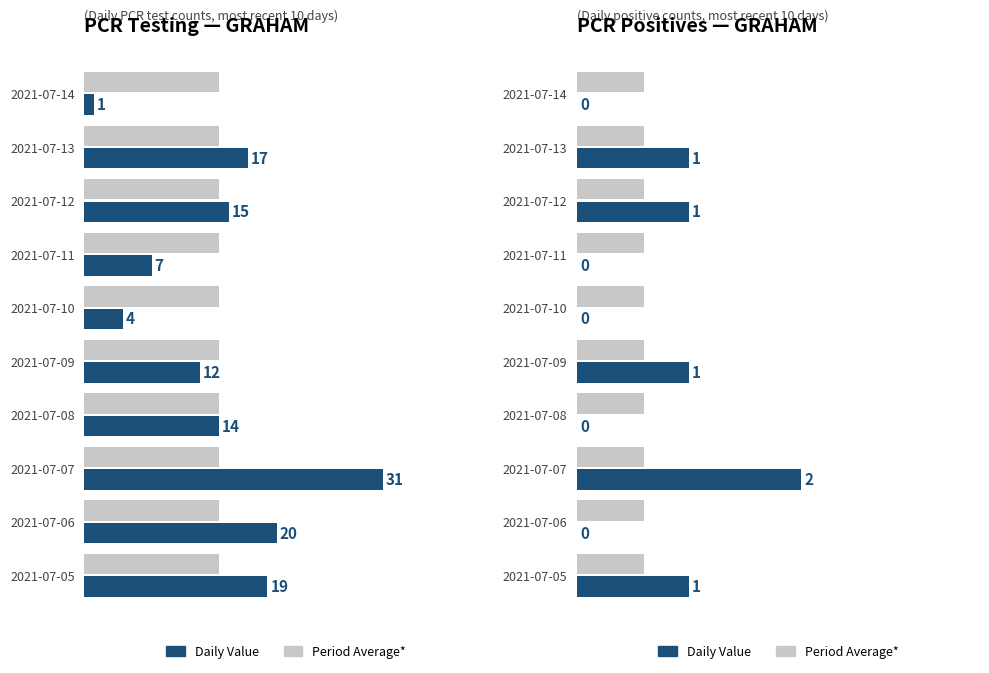

Count the number of data series in this chart.

4